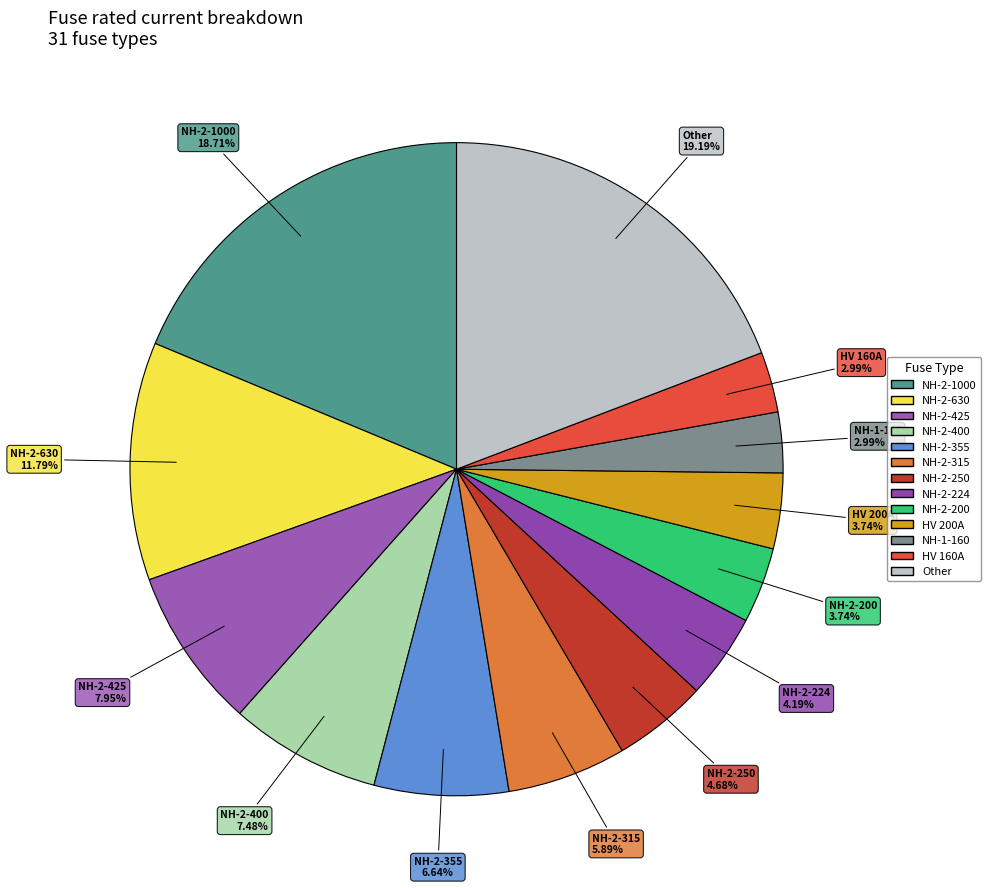

Is the sum of NH-2-1000 and NH-2-224 greater than half?

No